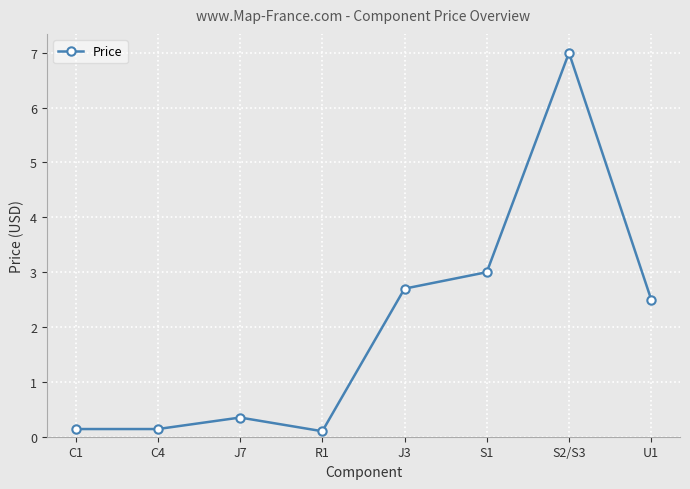

What is the label of the 7th point from the right?

C4